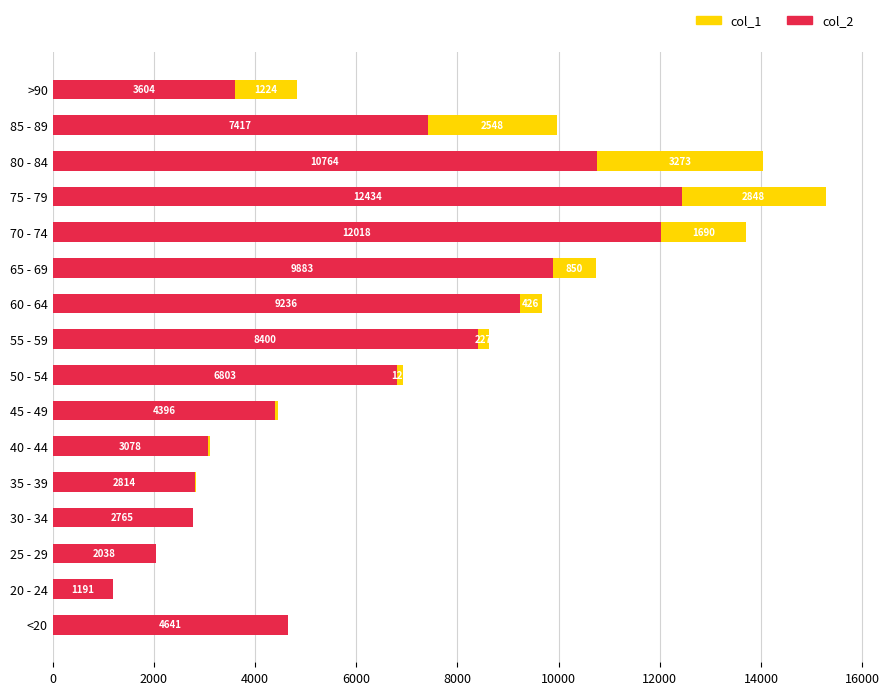

What value does the col_2 series have at 40 - 44, to the nearest 100?

3100